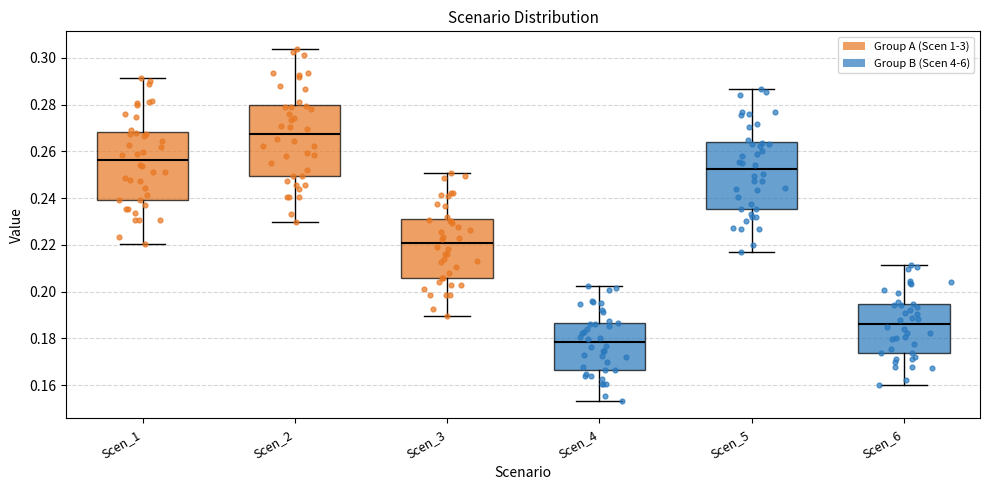

Which box has the lowest median line?

Scen_4